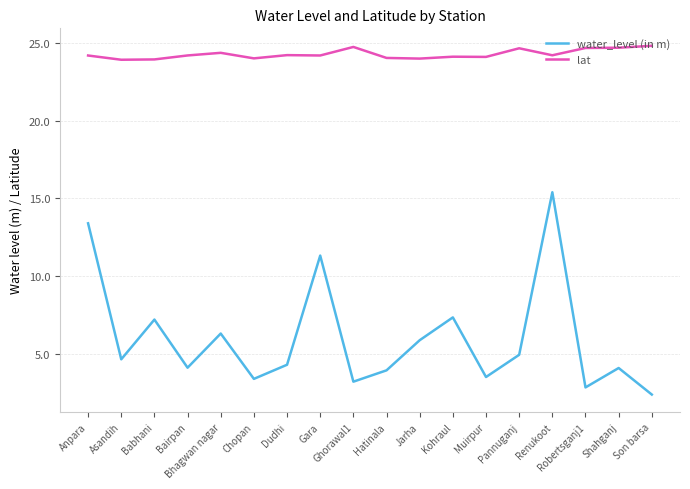

How many categories are shown in the chart?

18